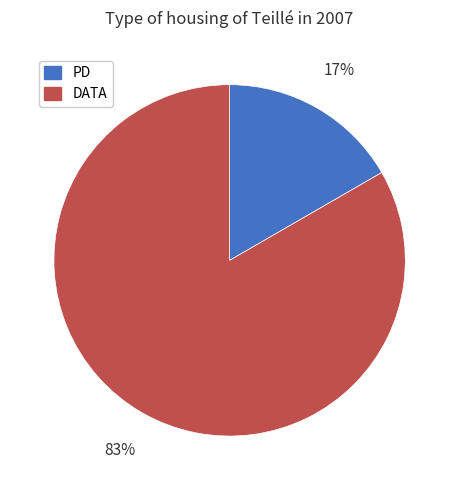

Is there a majority slice in this chart?

Yes